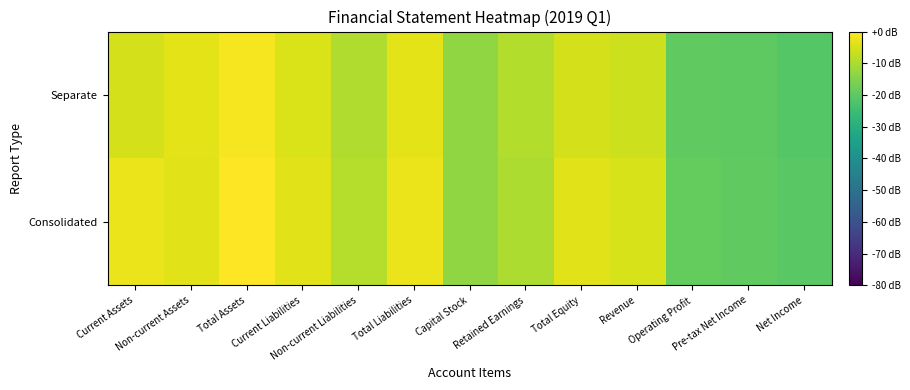

Which series changed the most between Total Assets and Revenue?

Separate